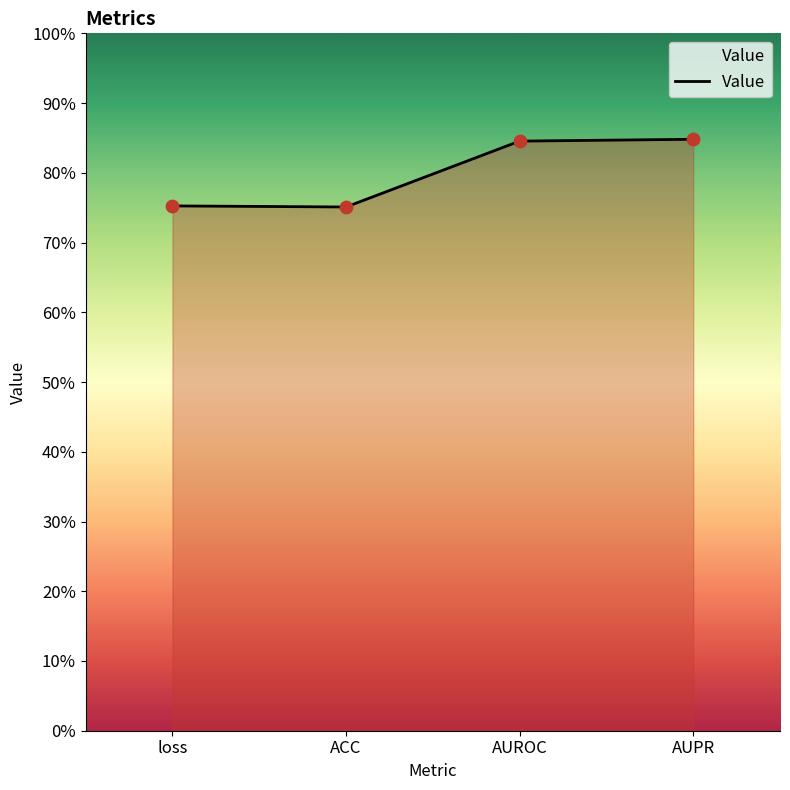

Does the chart have visible grid lines?

No